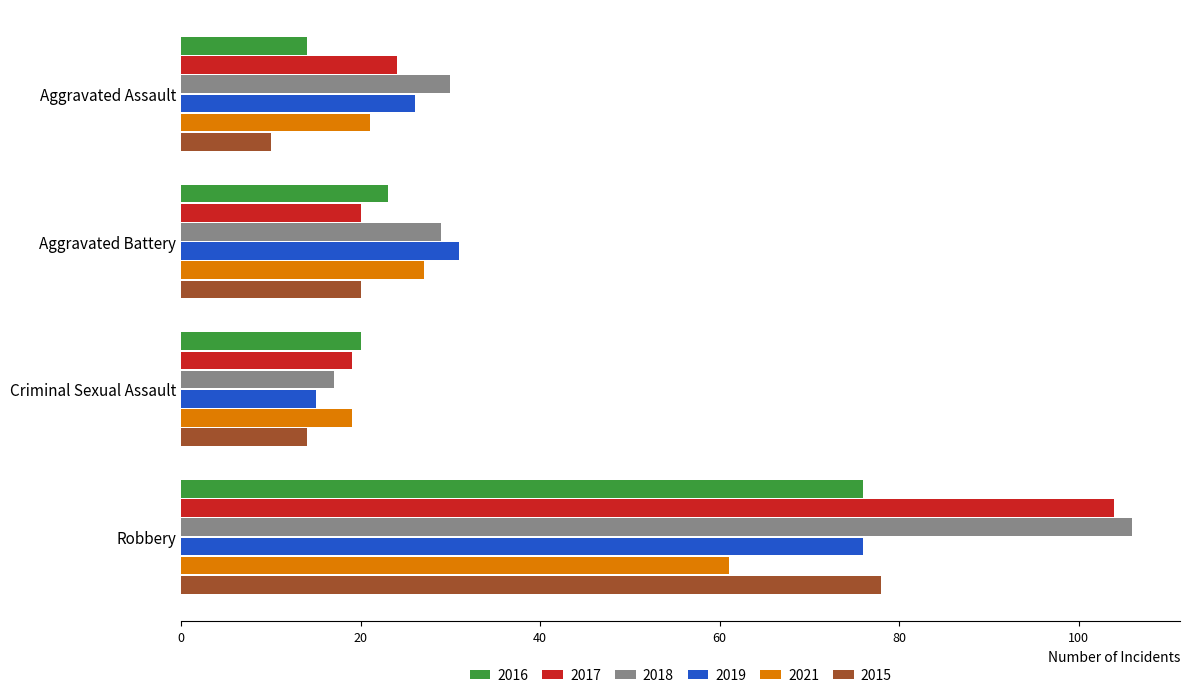

True or false: 2021 has a value of 37 at Aggravated Battery.

False